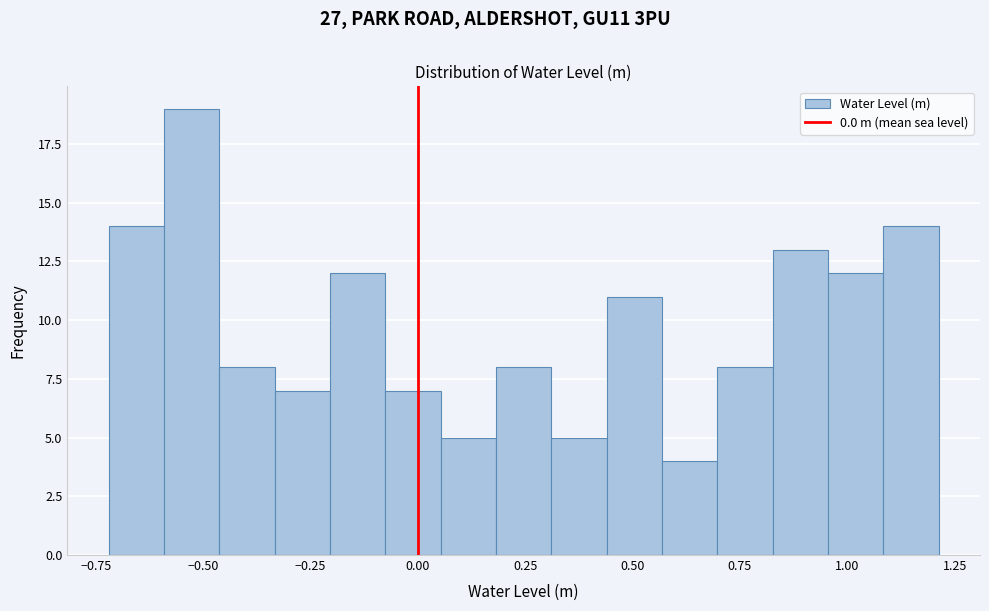

Read against the x-axis, roughly where is the centre of the tallest bar?

-0.55